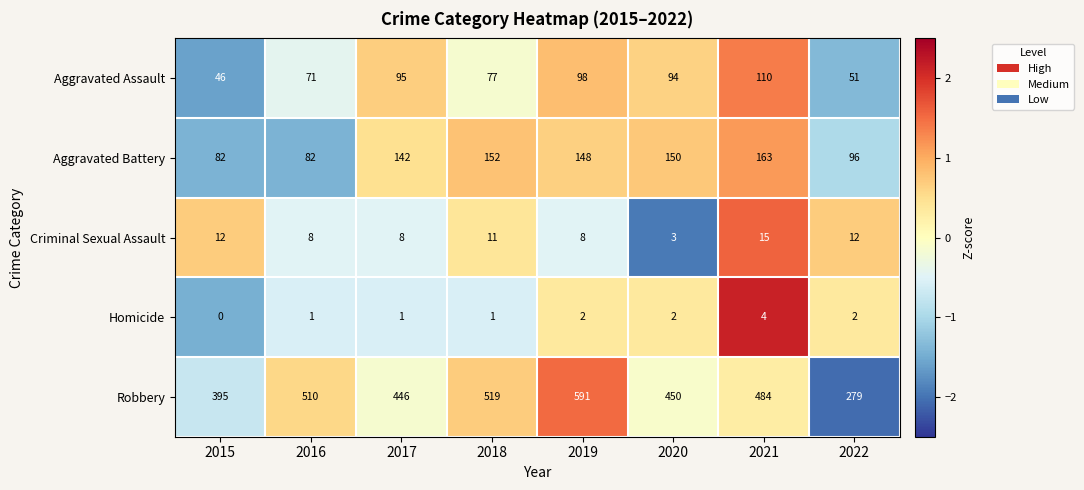

At which label does Criminal Sexual Assault reach its peak?

2021